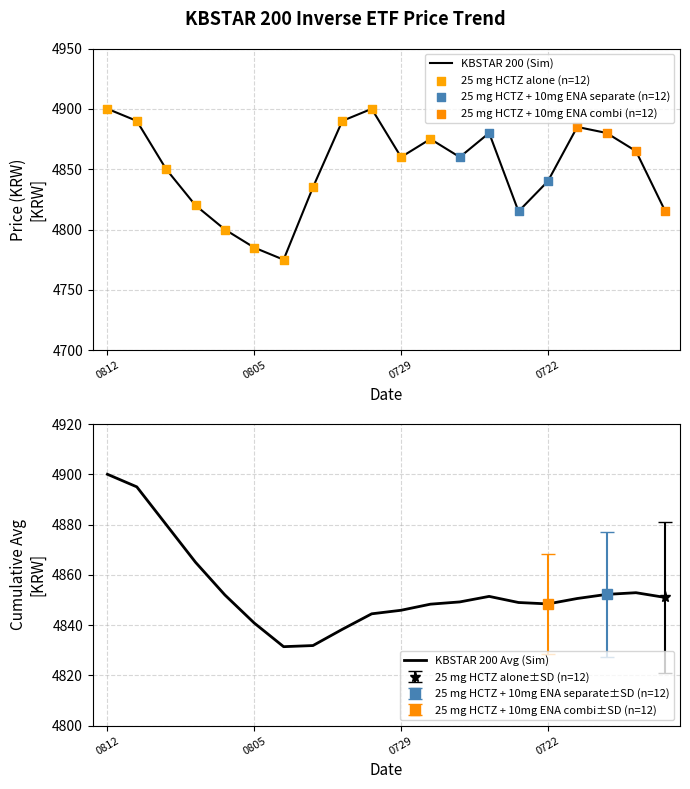

Is it true that KBSTAR 200 (Sim) equals 4840 at 0722?

True